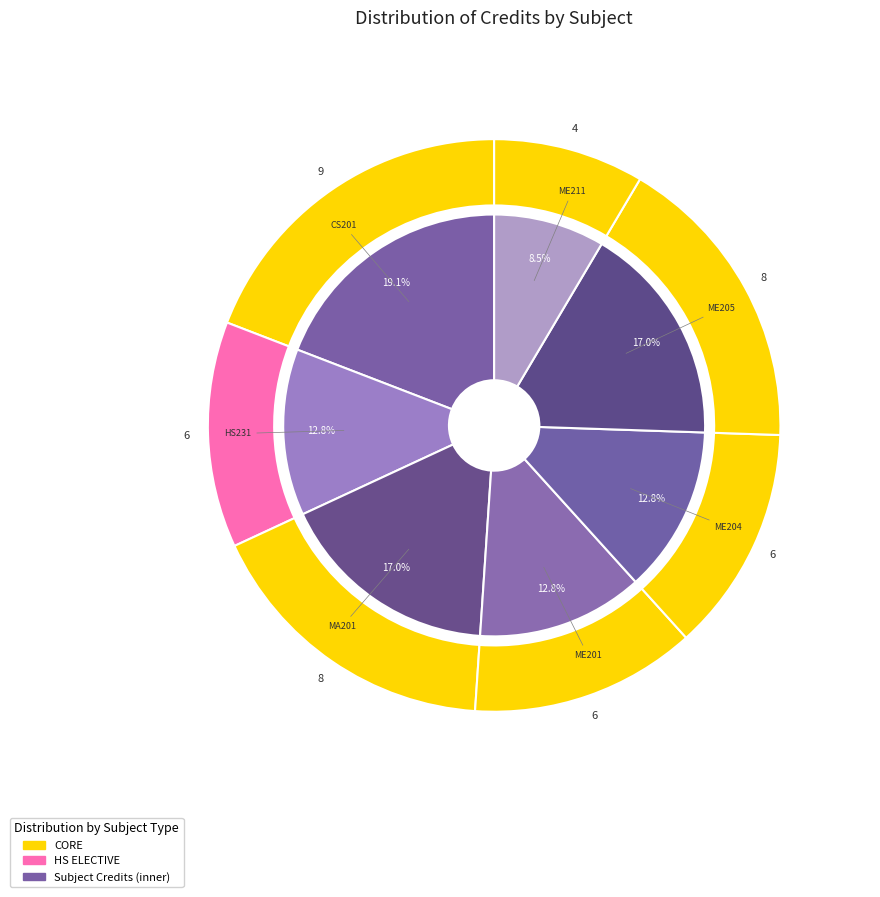

Do CS201
Object Oriented Programming and ME211
Machine Drawing together represent more than half of the pie?

No